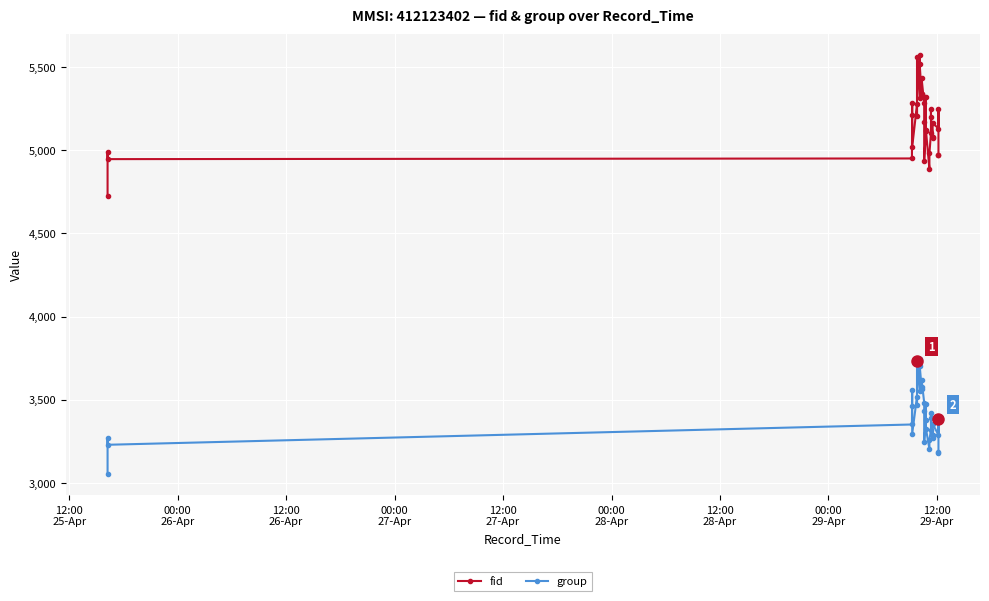

Rank the series at 00:00
29-Apr from lowest to highest value.

group, fid